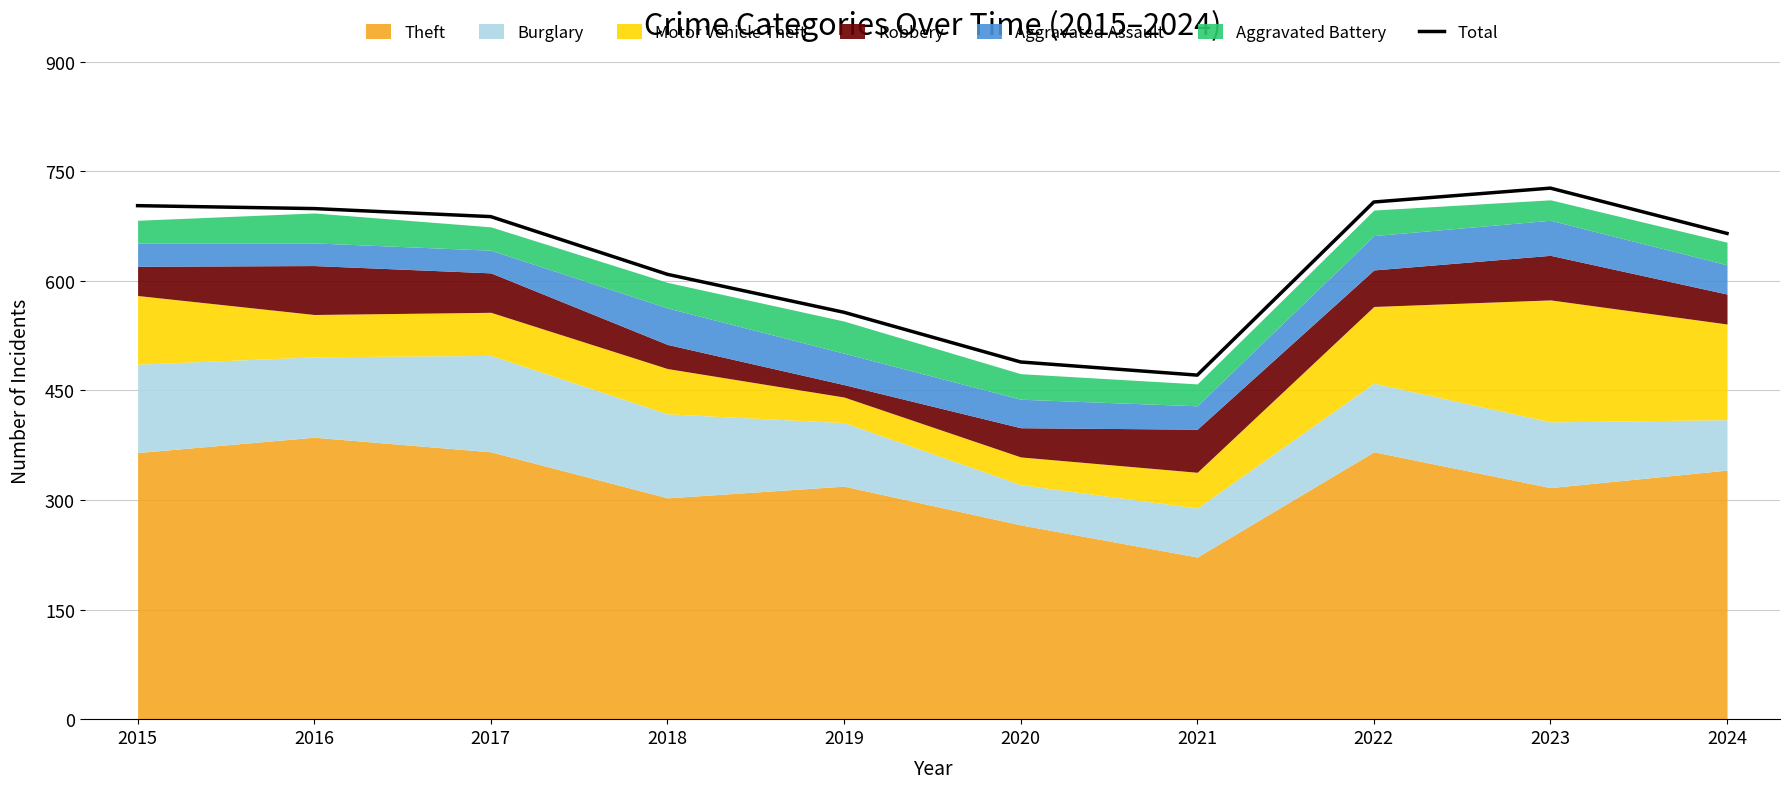

Rank the categories by value from lowest to highest.

2021, 2020, 2019, 2018, 2024, 2017, 2016, 2015, 2022, 2023